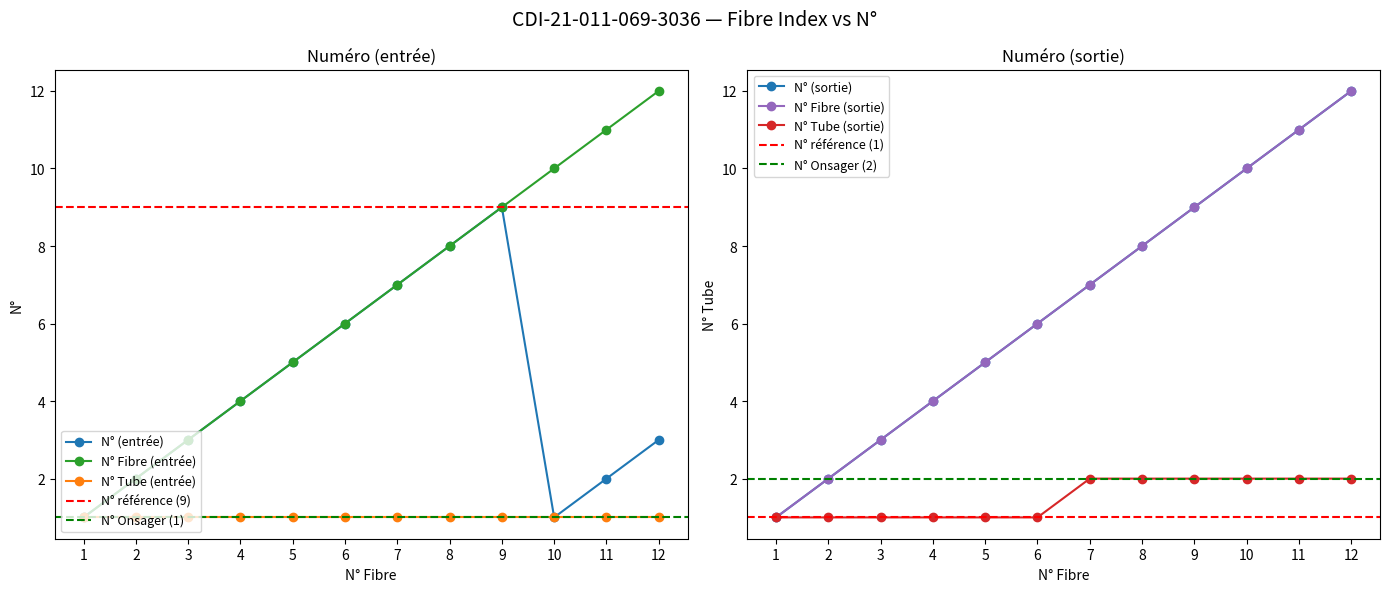

At which category is the sum across all series the highest?

9